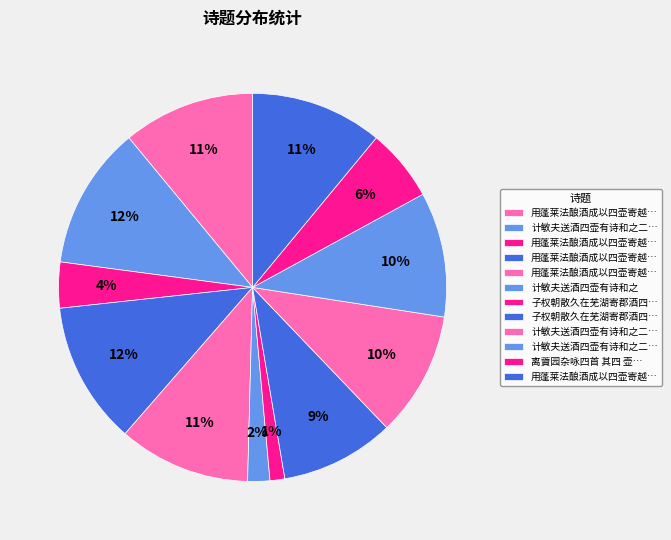

To the nearest percent, what is the difference between the largest and smallest slice percentages?

11%